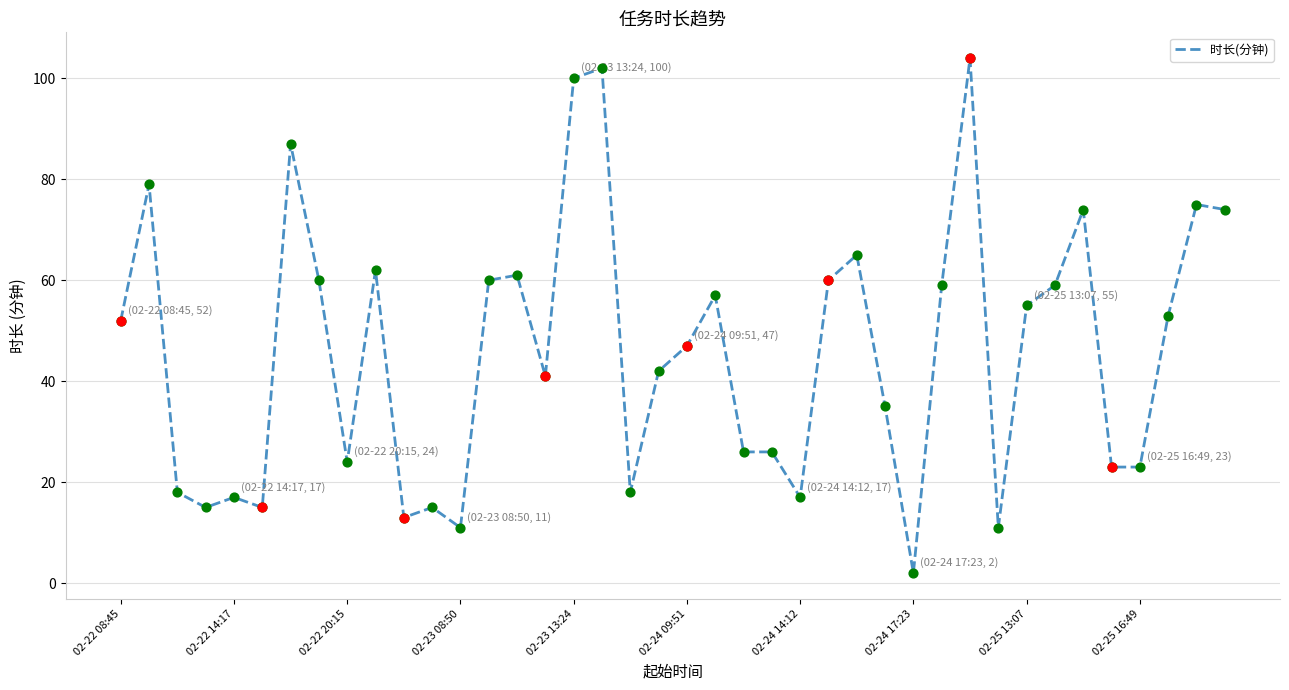

What is the greatest value displayed?

104